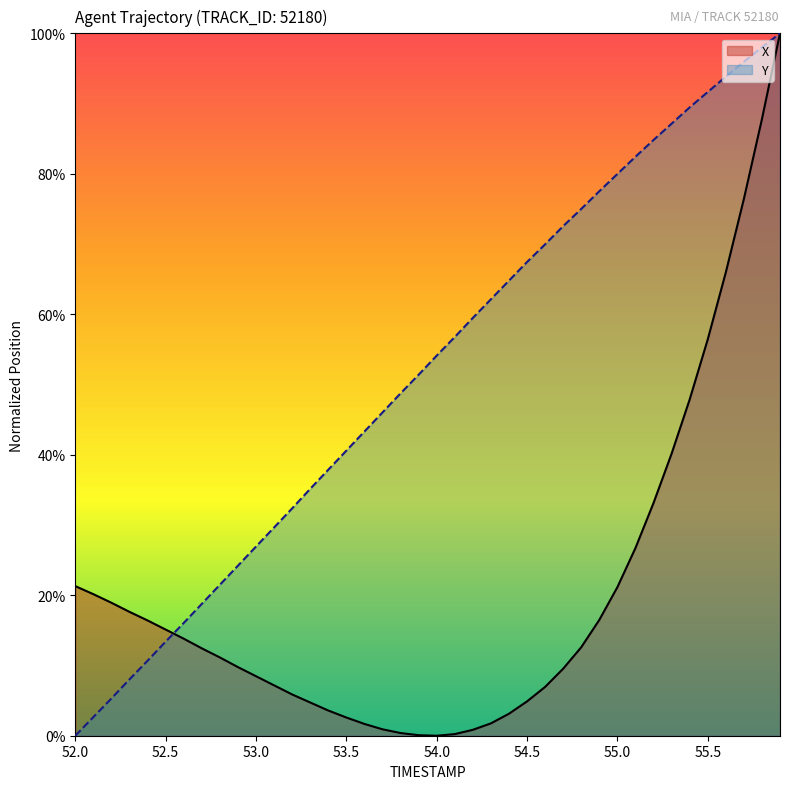

Read the Y value at 53.5.

0.4